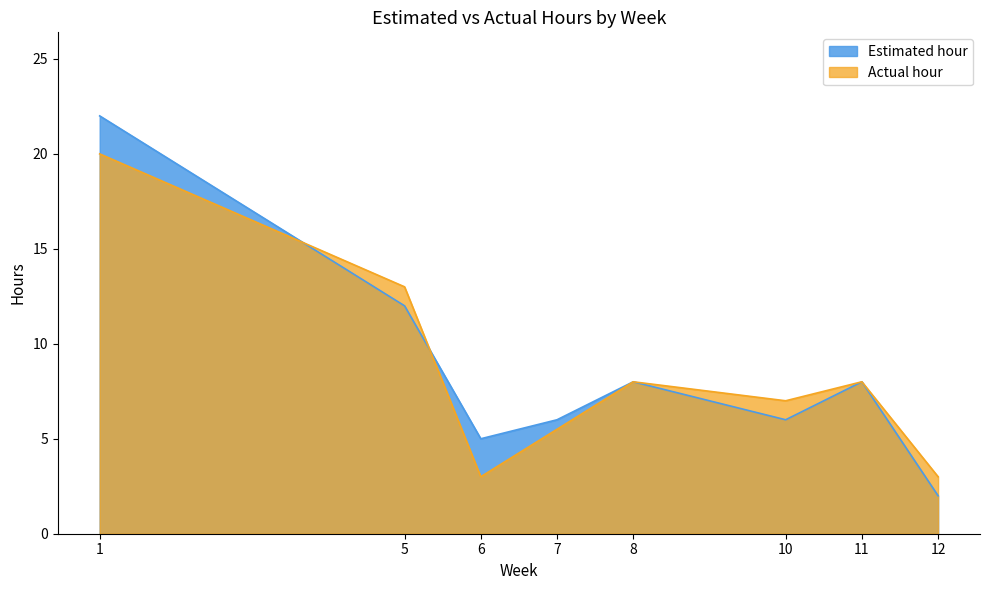

What is the value of the Estimated hour point at the 4th from the left?

6.0